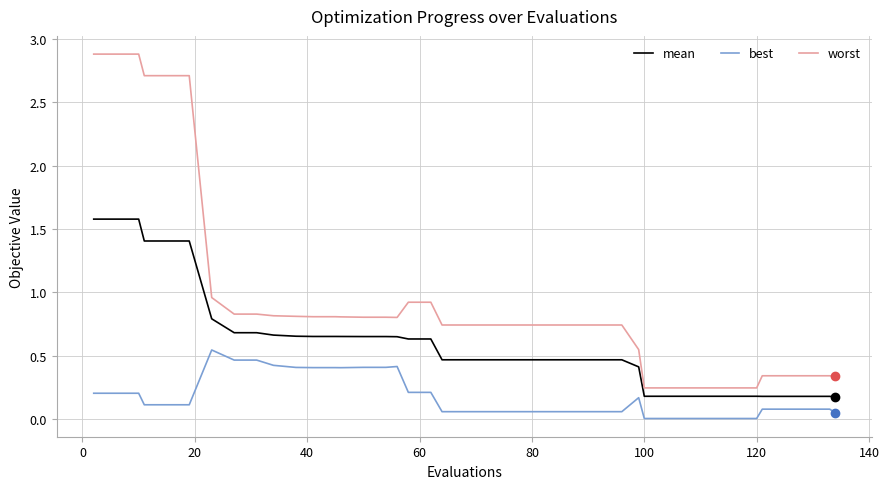

What are all the series names shown in the legend?

mean, best, worst